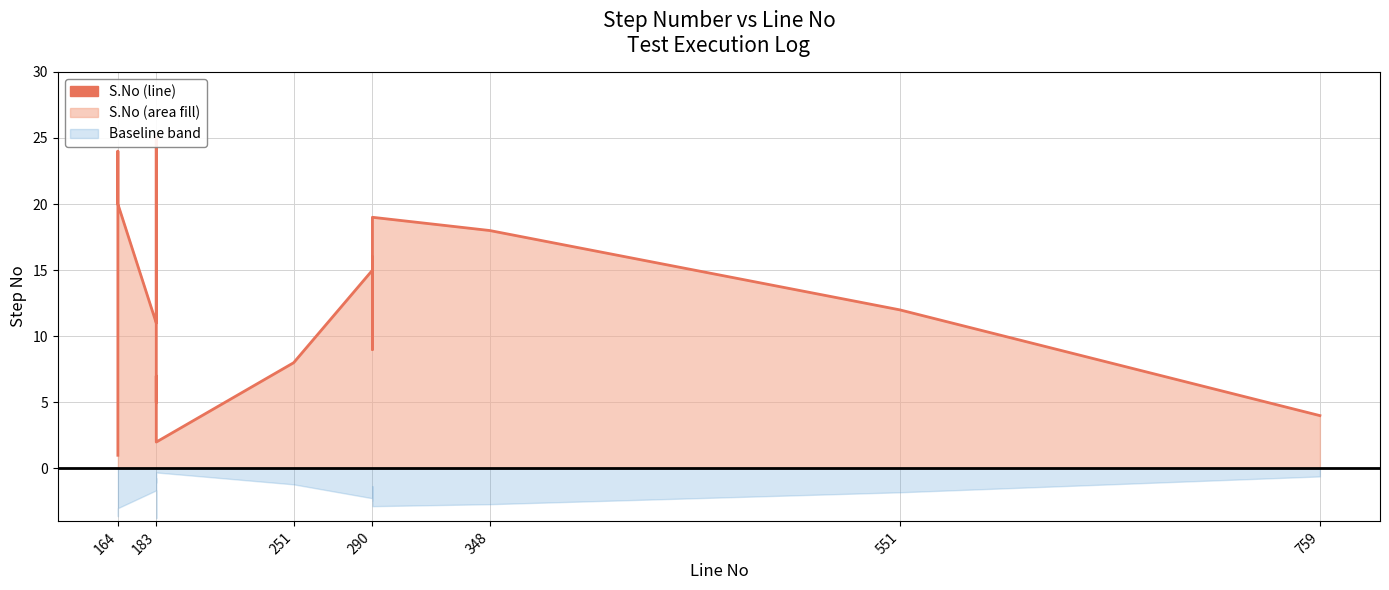

At which category does the chart reach its minimum across all series?

164